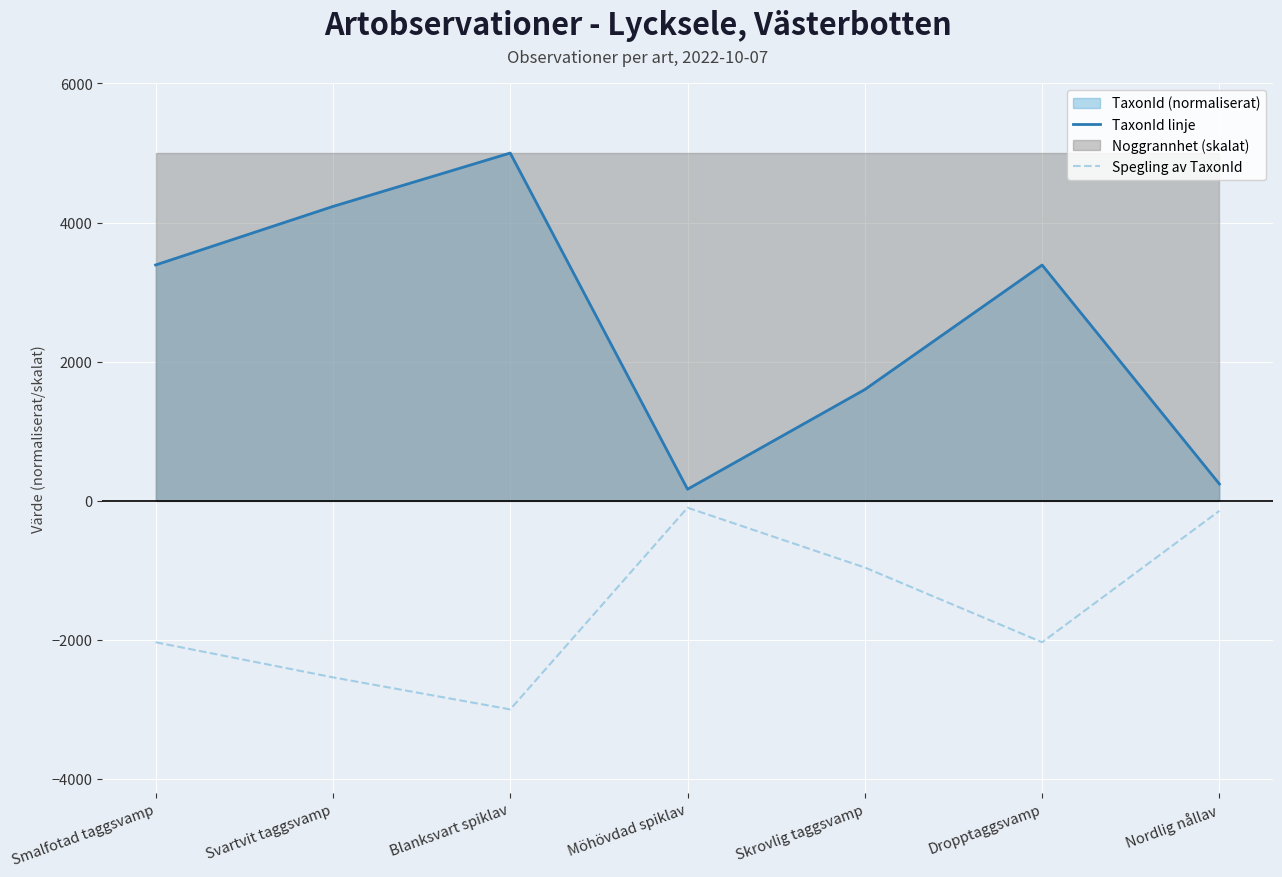

Reading left to right, transcribe all the data shown in this chart.

TaxonId linje: 3390.6	4231.8	5000.0	166.2	1599.3	3389.8	240.8
Spegling av TaxonId: -2034.3	-2539.1	-3000.0	-99.7	-959.6	-2033.9	-144.5